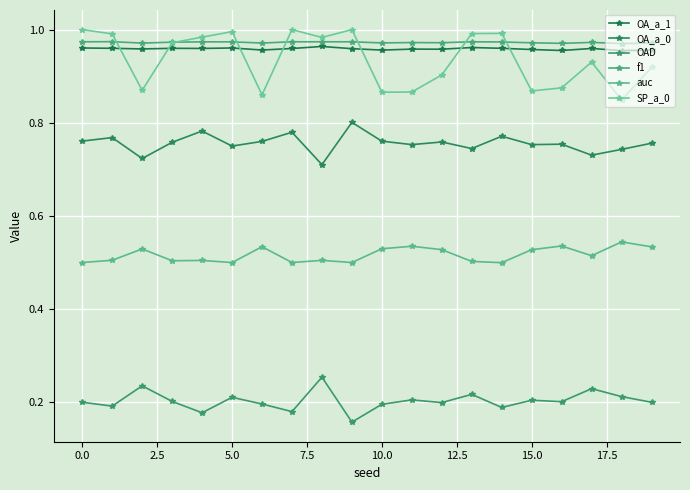

How many series are shown in this chart?

6